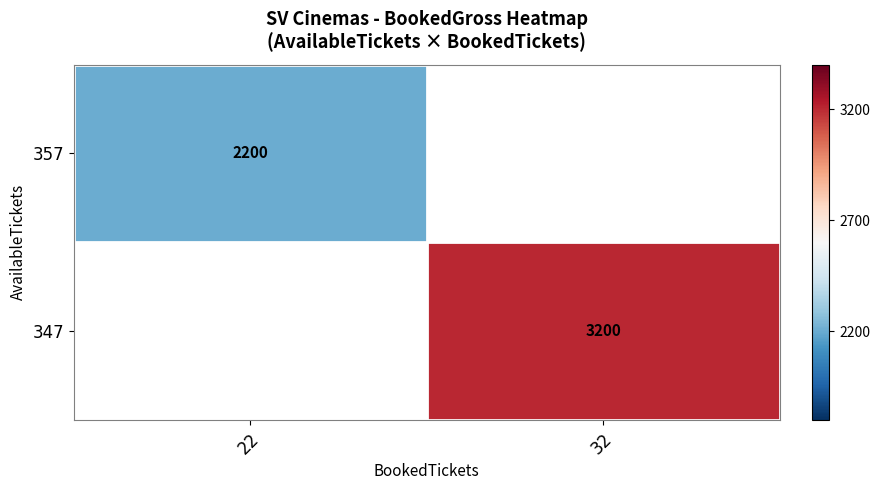

Is the value of 357 at 22 greater than the value of 347 at 32?

No